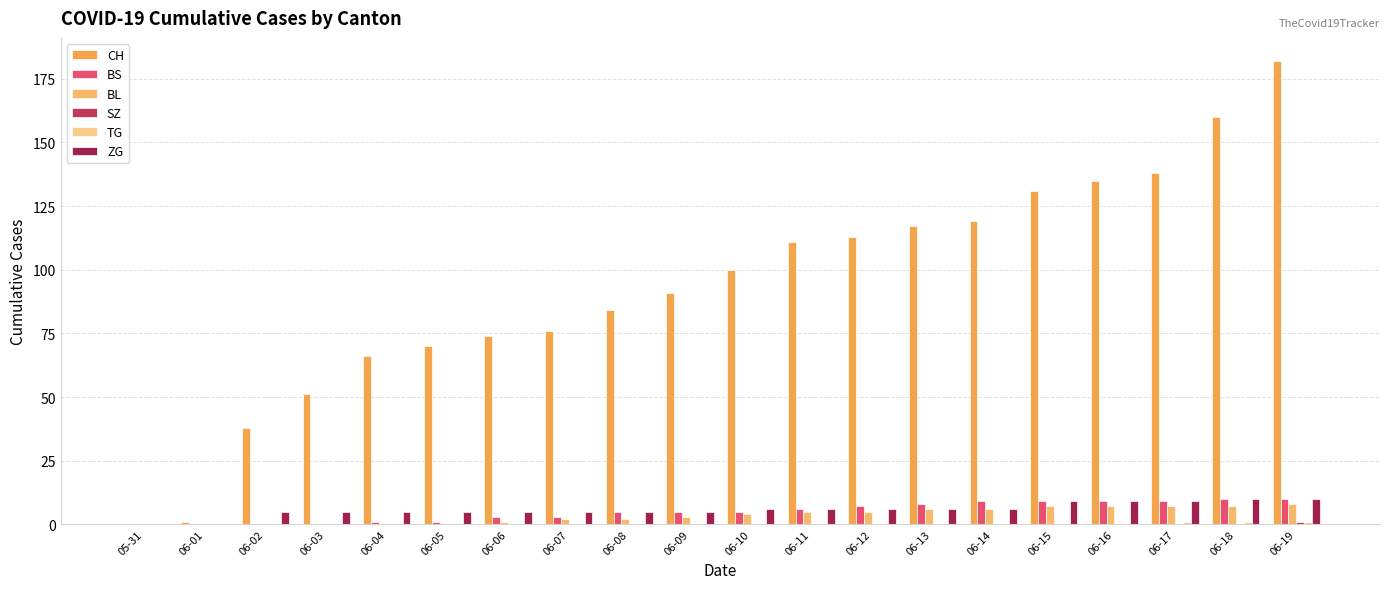

At which category is the sum across all series the highest?

06-19